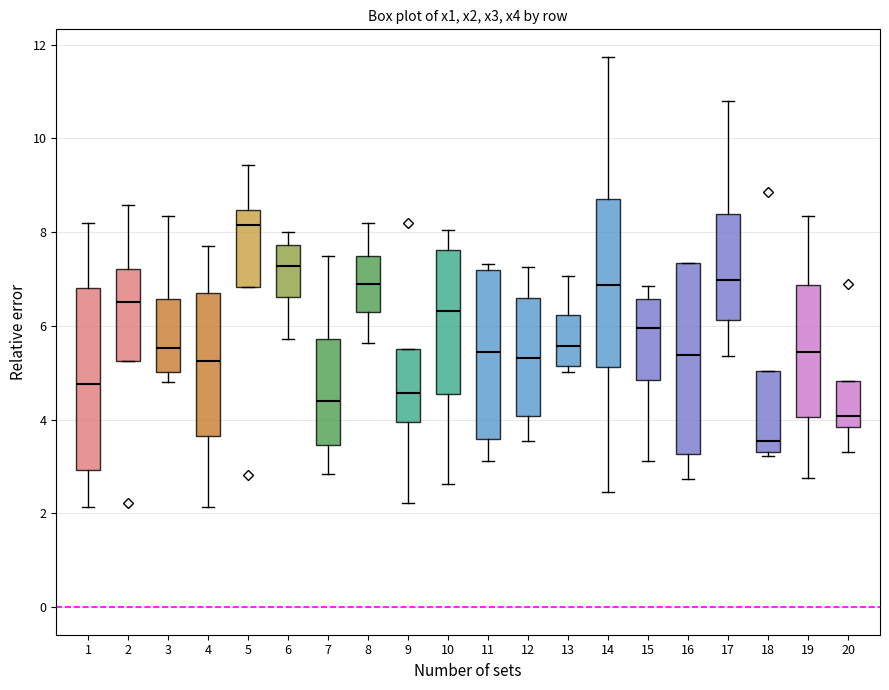

Where does the lower whisker of the box at x = 7 end on the y-axis? The values are not printed on the chart, so give them approximately, as read against the axis.

2.8